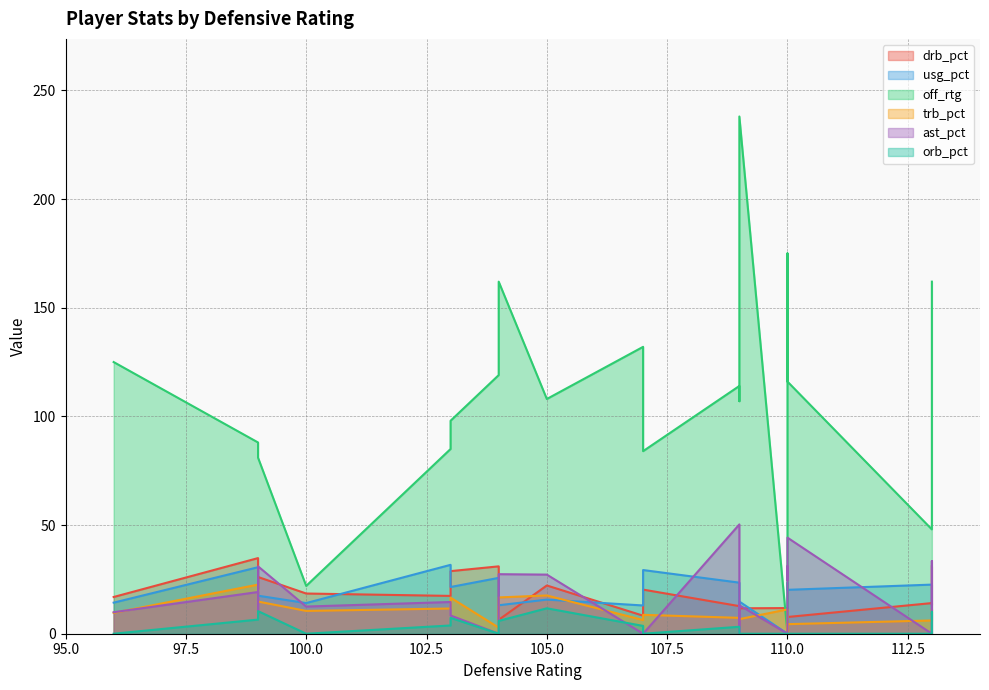

Is the value of usg_pct at 109 greater than the value of trb_pct at 113?

Yes